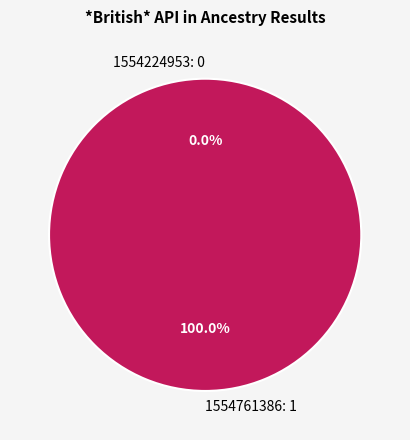

How many slices are in this pie chart?

2